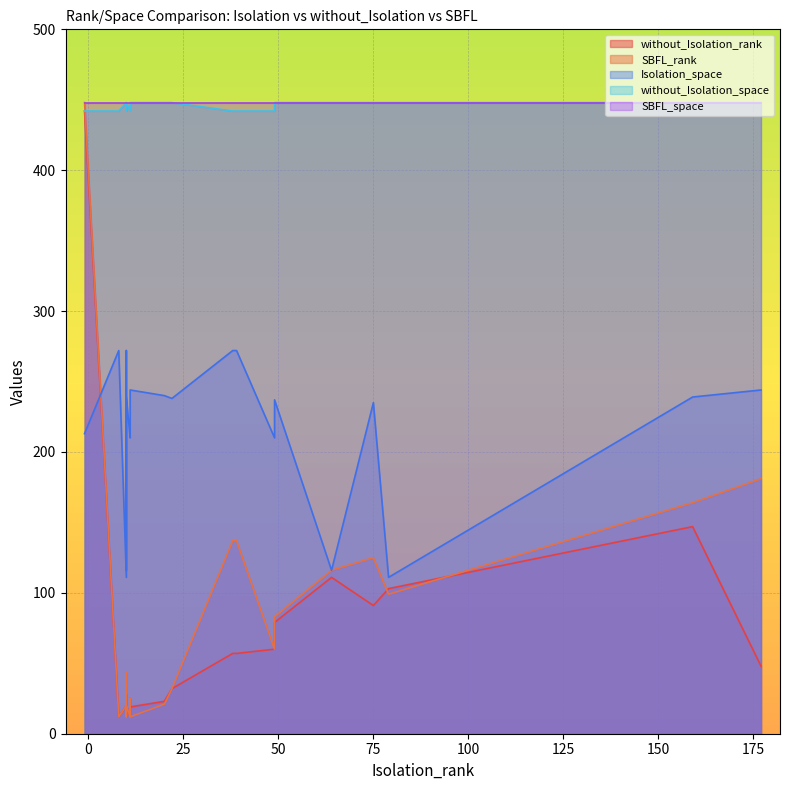

What value does the SBFL_space series have at 15?

448